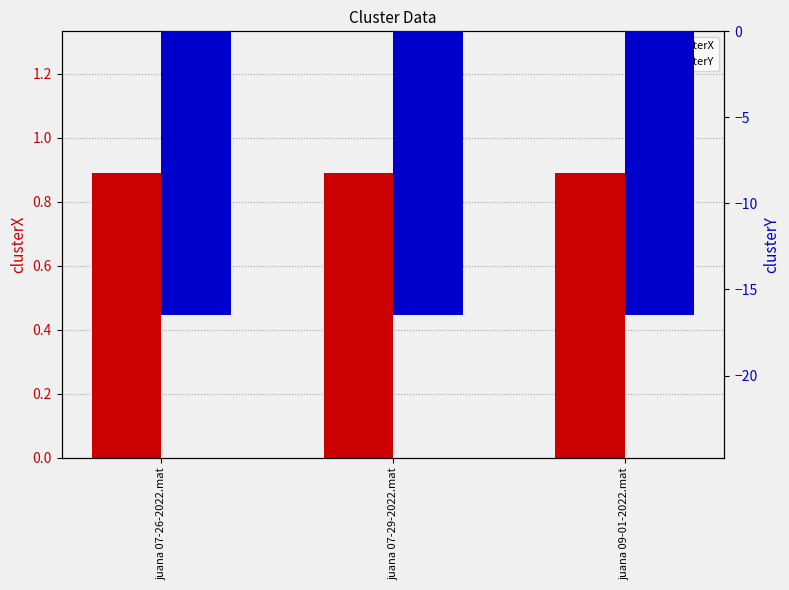

Is it true that clusterY equals -16.5 at juana 07-29-2022.mat?

True